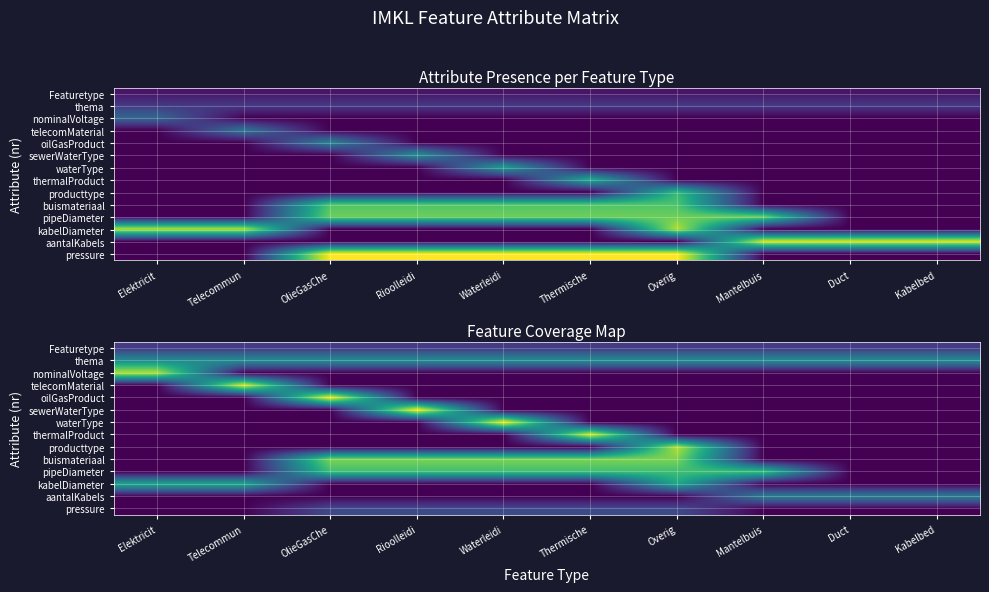

At OlieGasChe, list the series in order from largest to smallest.

oilGasProduct, buismateriaal, pipeDiameter, thema, pressure, Featuretype, nominalVoltage, telecomMaterial, sewerWaterType, waterType, thermalProduct, producttype, kabelDiameter, aantalKabels